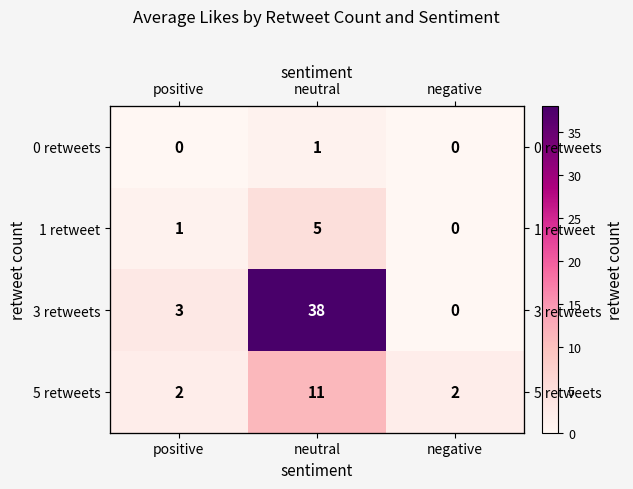

Which series has the widest spread of values?

3 retweets